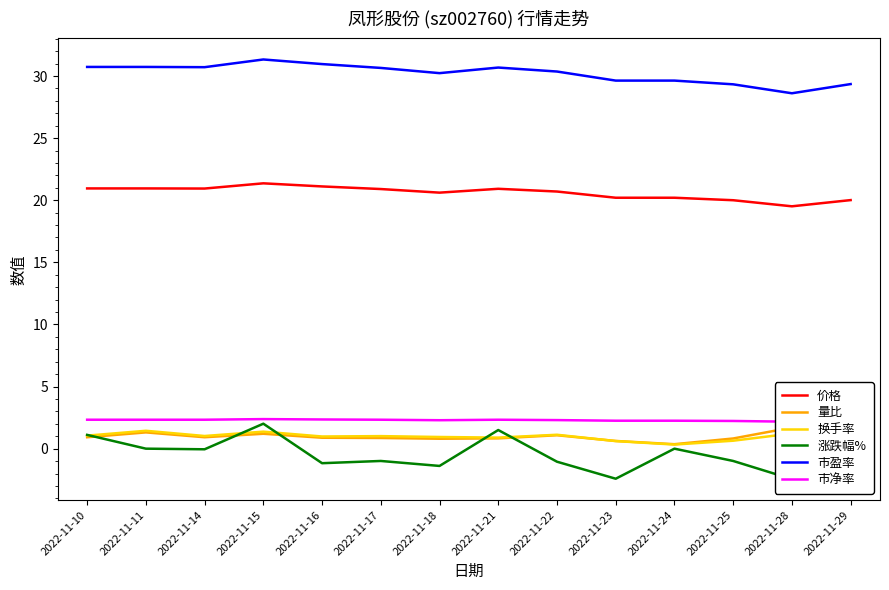

Which series has the largest total across all categories?

市盈率